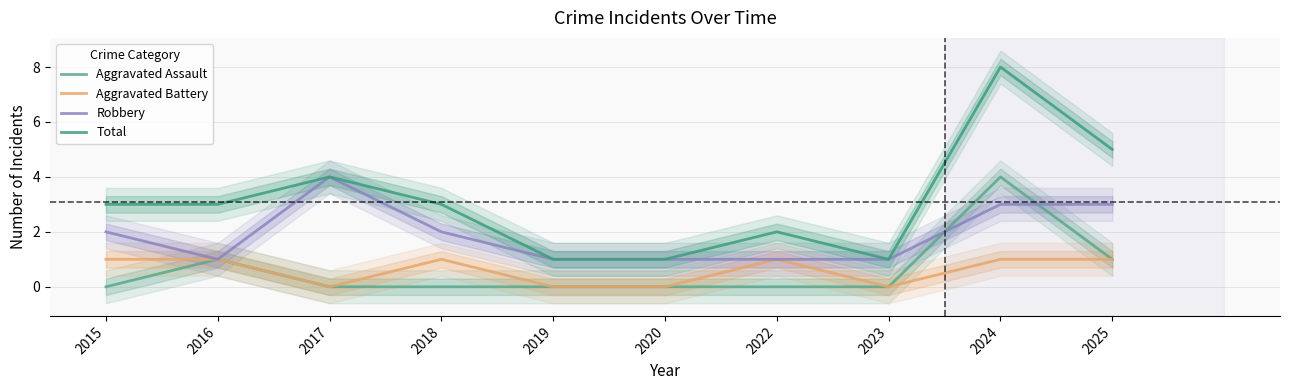

What is the difference between the Robbery values at 2019 and 2015?

1